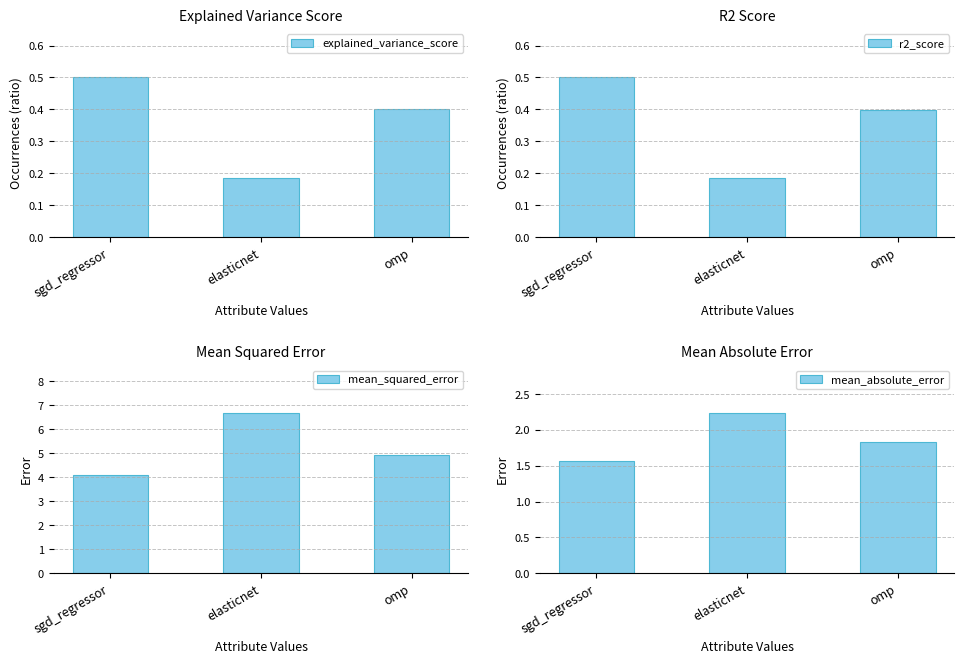

What is the label of the 2nd bar from the right?

elasticnet